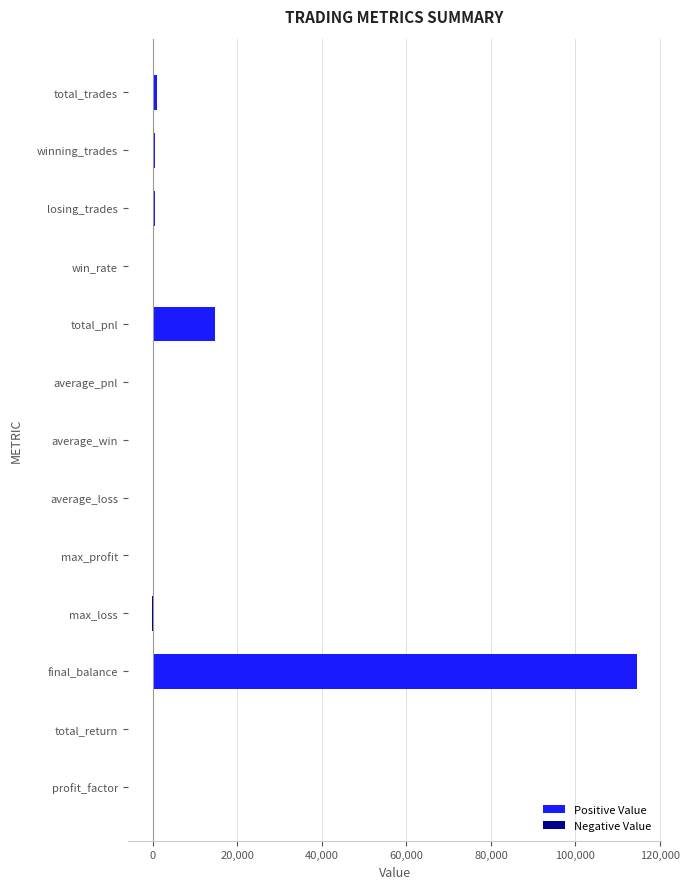

What is the sum of all values?

131414.0